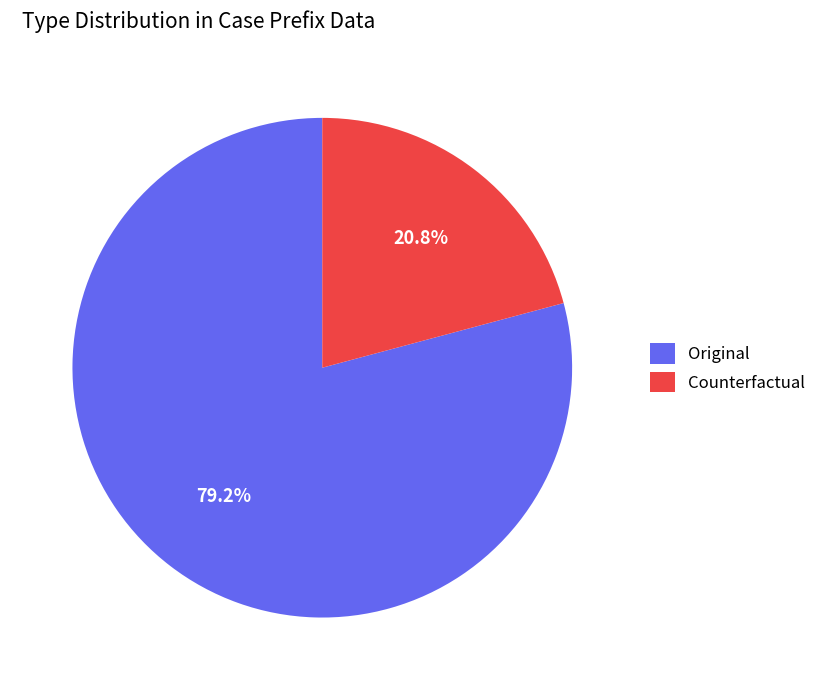

What percentage is the Original slice, to the nearest percent?

79%